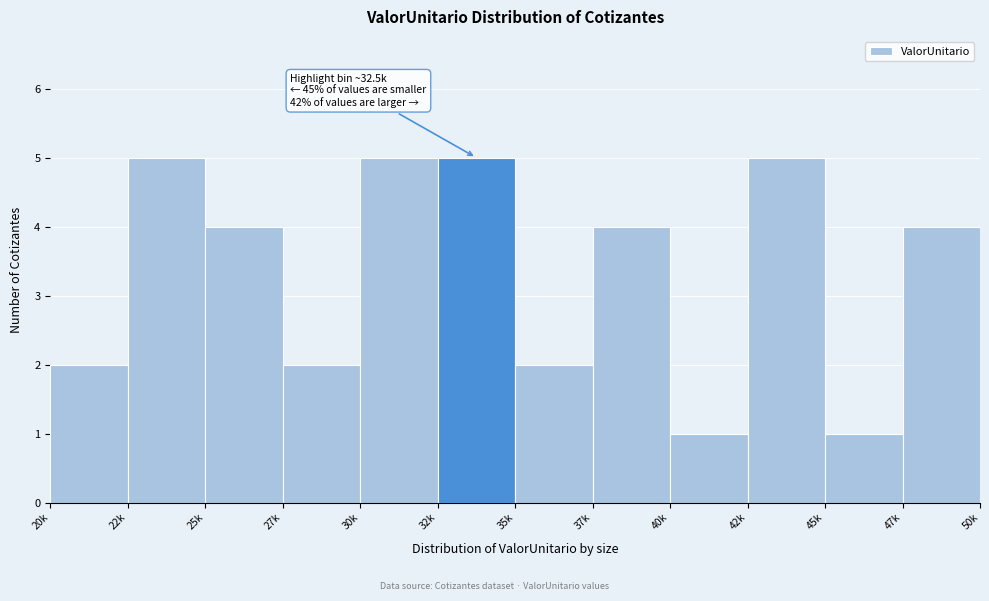

Reading right to left, what are all the values shown in this chart?

4	1	5	1	4	2	5	5	2	4	5	2